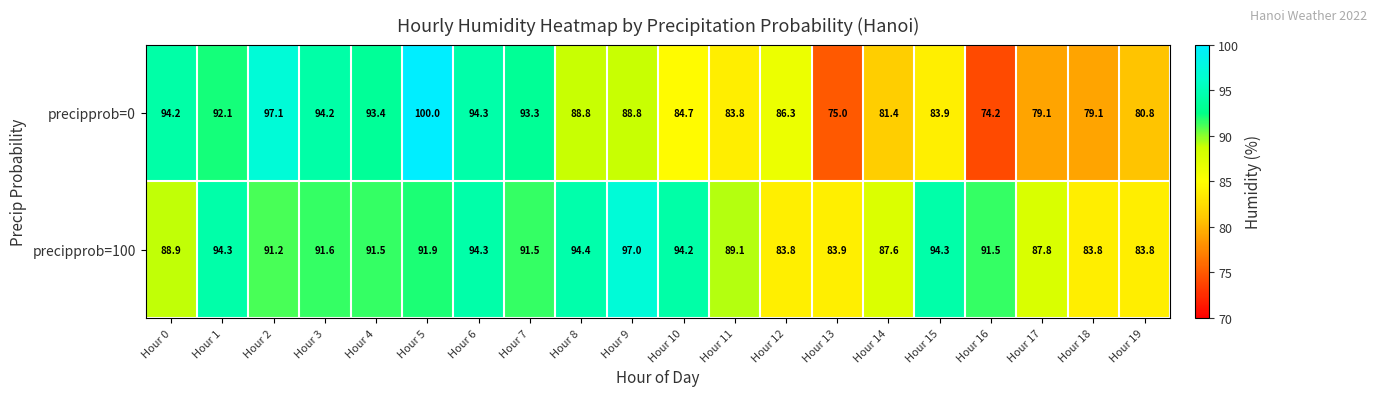

List the series in order of their overall mean, highest first.

precipprob=100, precipprob=0